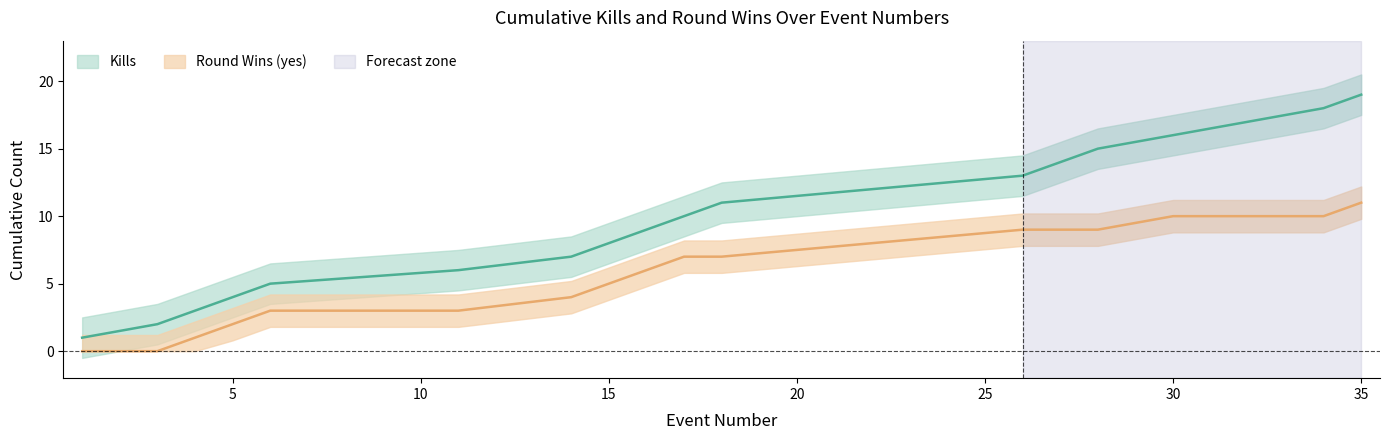

Read the Kills (cumulative) value at 17.

10